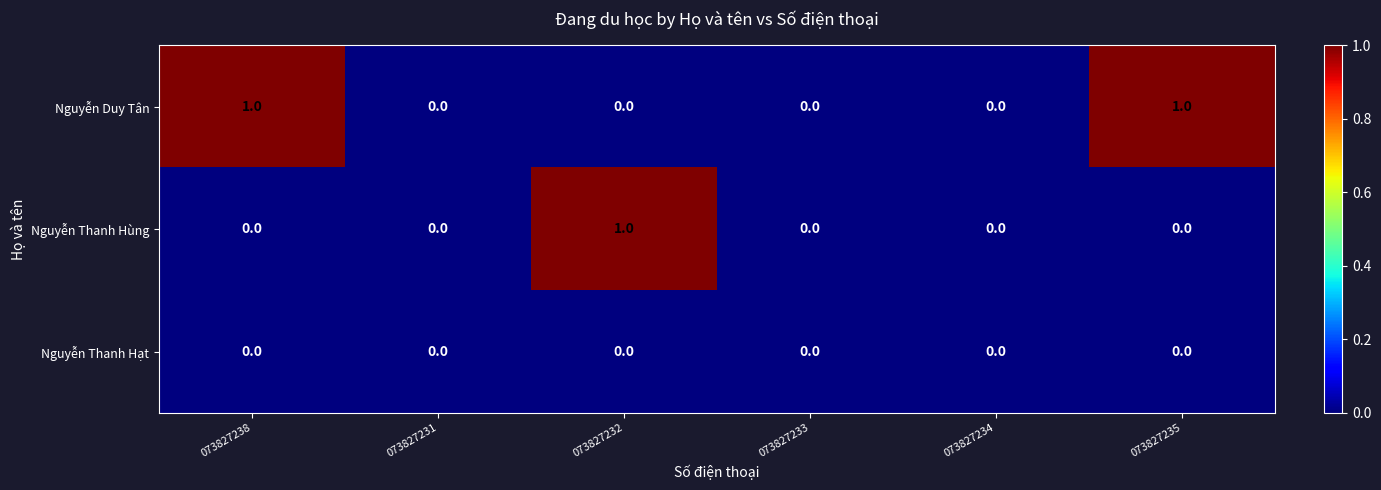

Reading left to right, what are all the values shown in this chart?

Nguyễn Duy Tân: 073827238=1	073827231=0	073827232=0	073827233=0	073827234=0	073827235=1
Nguyễn Thanh Hùng: 073827238=0	073827231=0	073827232=1	073827233=0	073827234=0	073827235=0
Nguyễn Thanh Hạt: 073827238=0	073827231=0	073827232=0	073827233=0	073827234=0	073827235=0